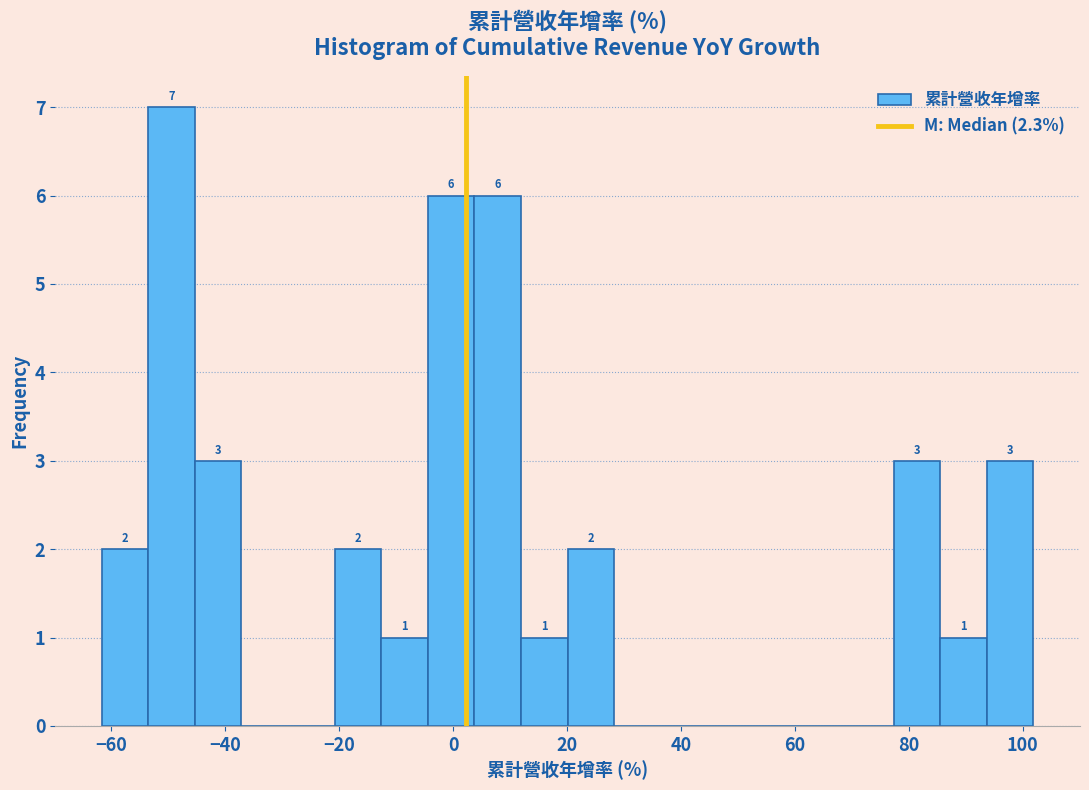

Which range on the x-axis has the tallest bar?

-54 to -46